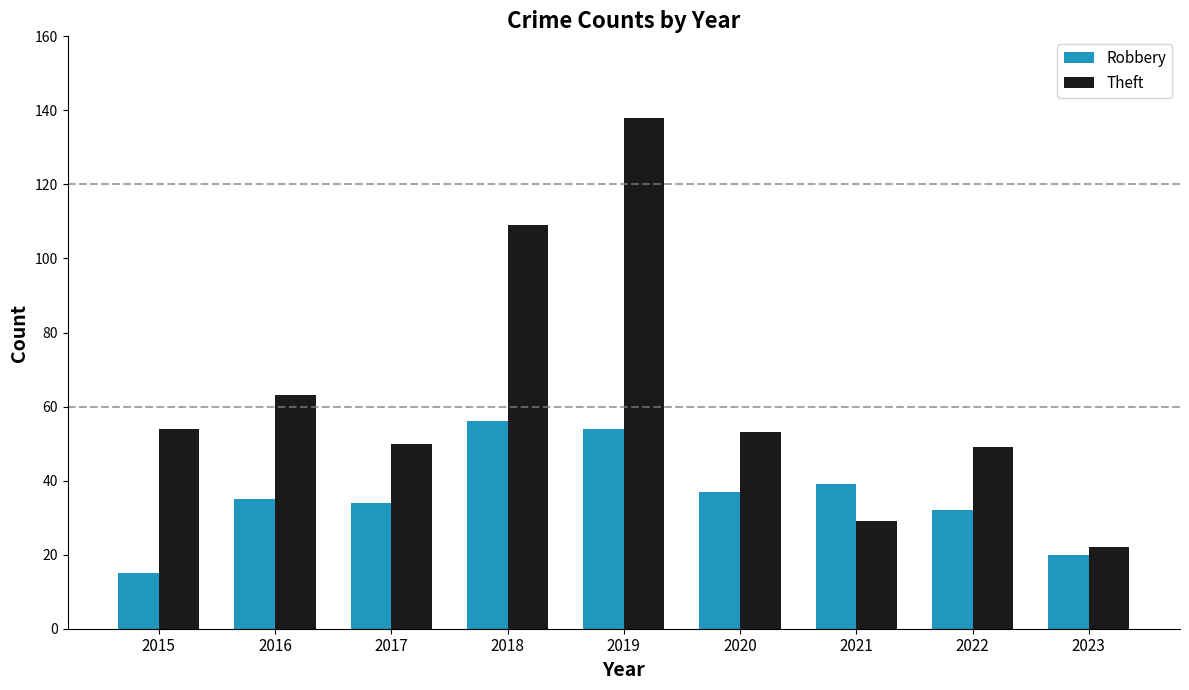

The value of Robbery at 2017 is 34. True or false?

True